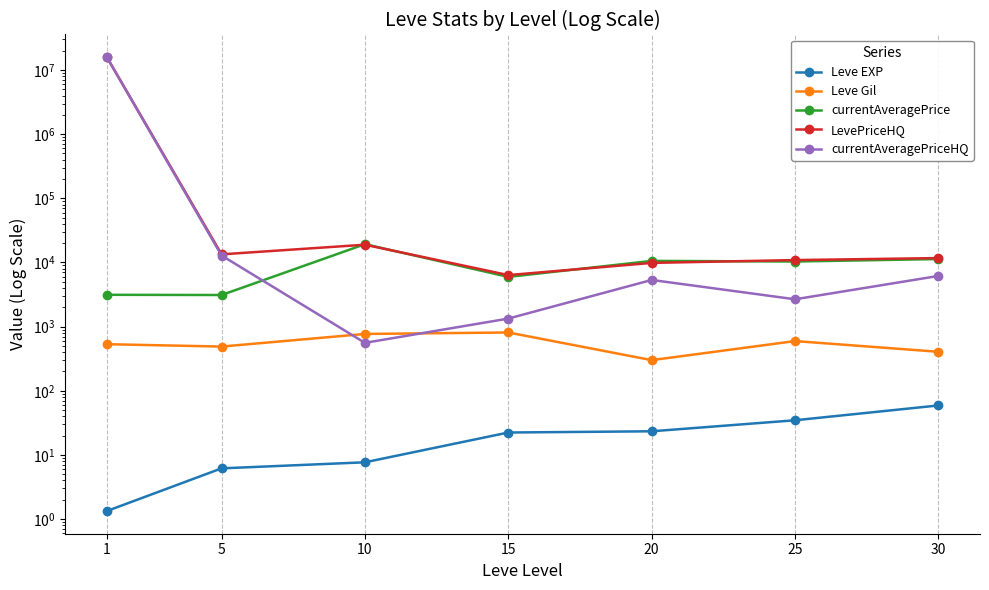

What is the total value across all series at 30?

29632.5